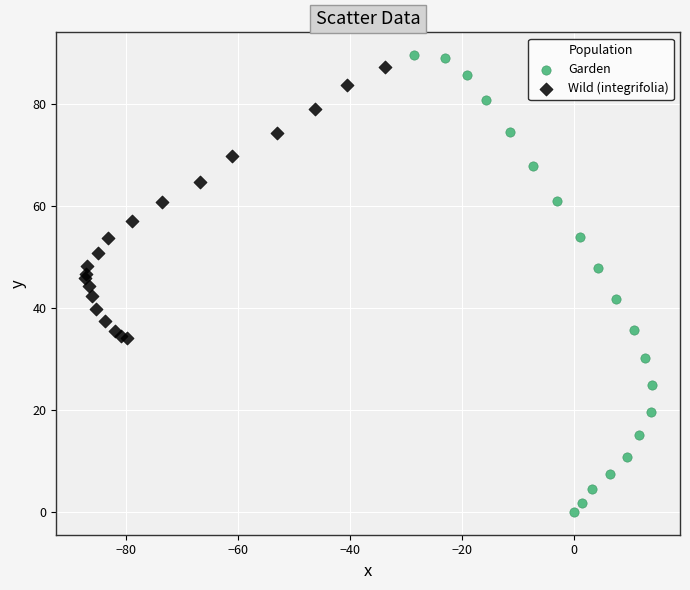

Which series has the widest spread of Y values?

Garden